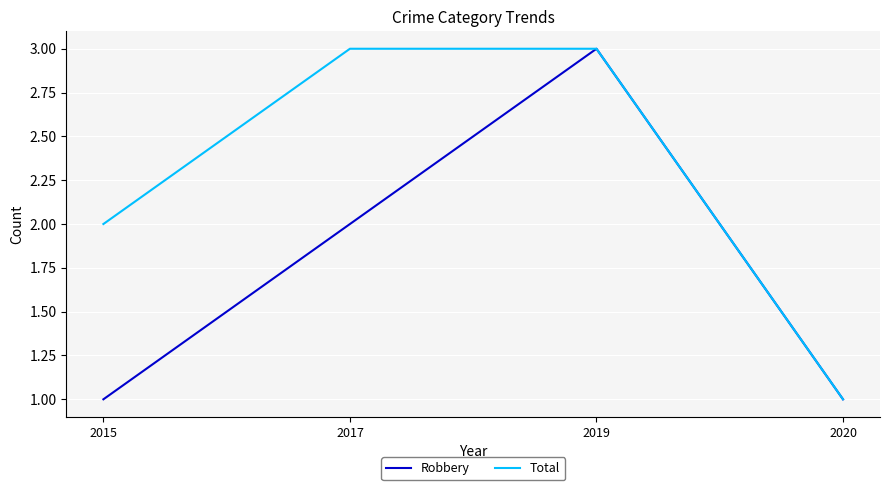

What is the difference between the second highest and second lowest values in the Total series?

1